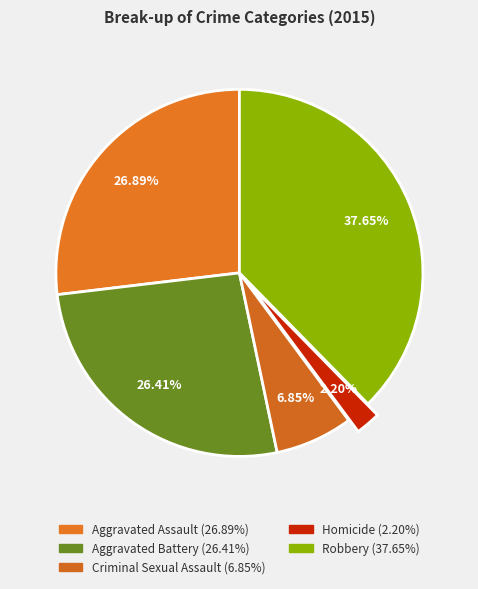

To the nearest percent, what portion does Aggravated Battery represent?

26%